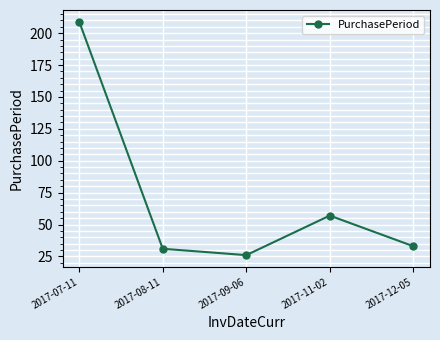

Reading left to right, what are all the values shown in this chart?

2017-07-11=209	2017-08-11=31	2017-09-06=26	2017-11-02=57	2017-12-05=33